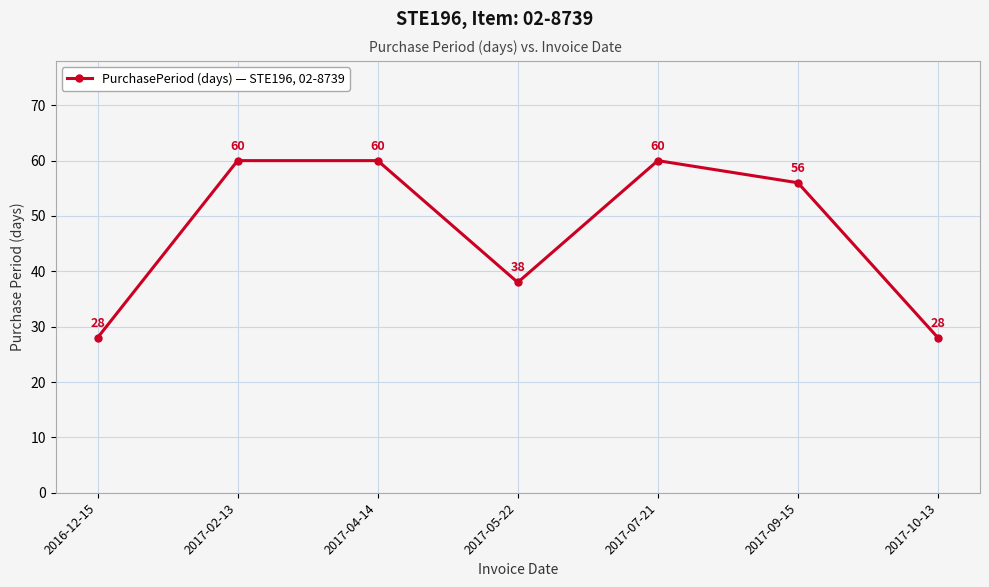

What is the minimum value shown in the chart?

28